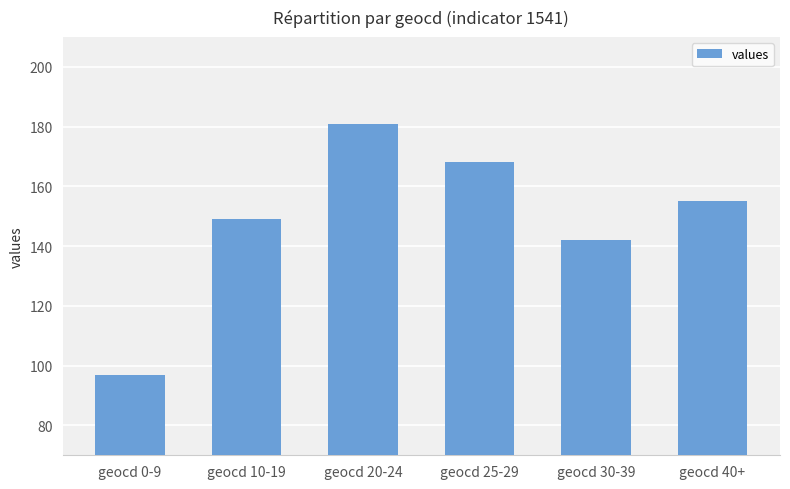

Which label corresponds to the smallest value in the chart?

geocd 0-9